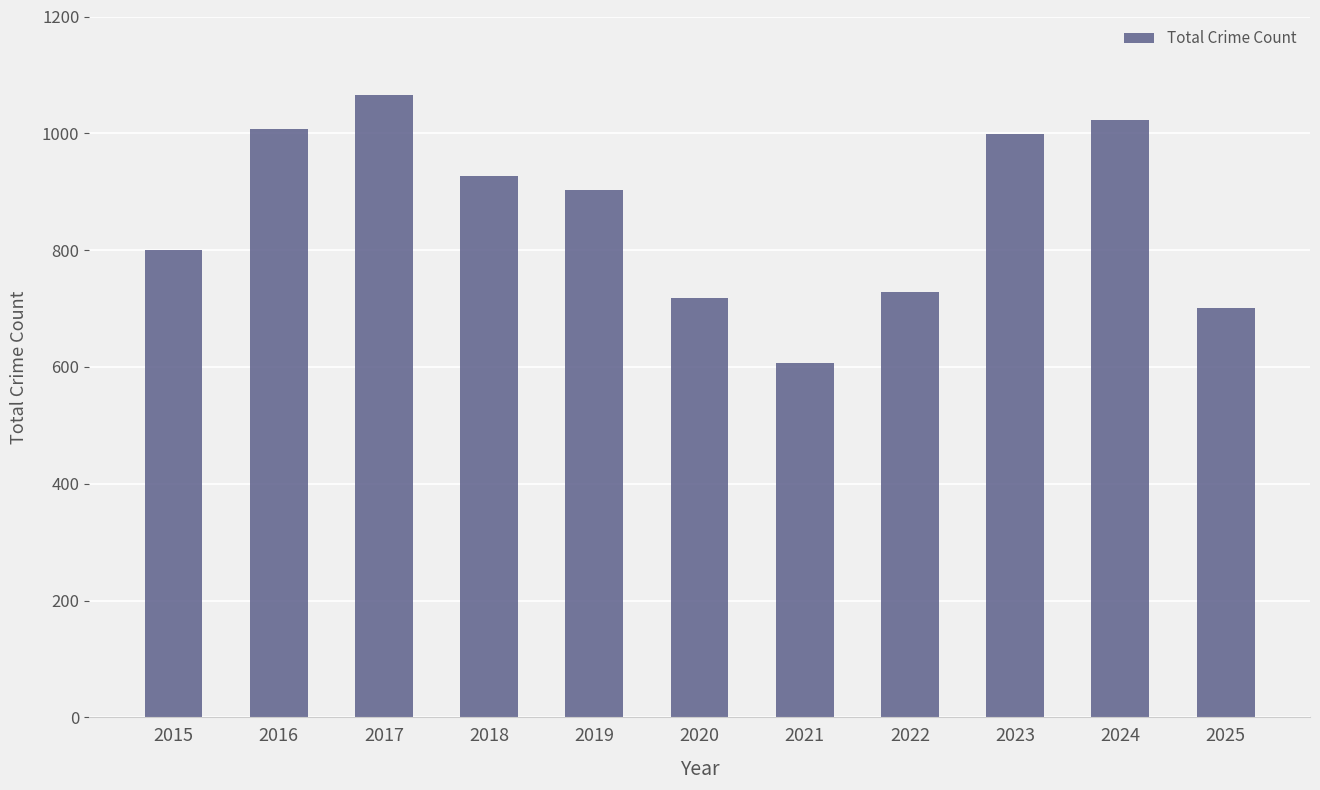

How many series are shown in this chart?

1